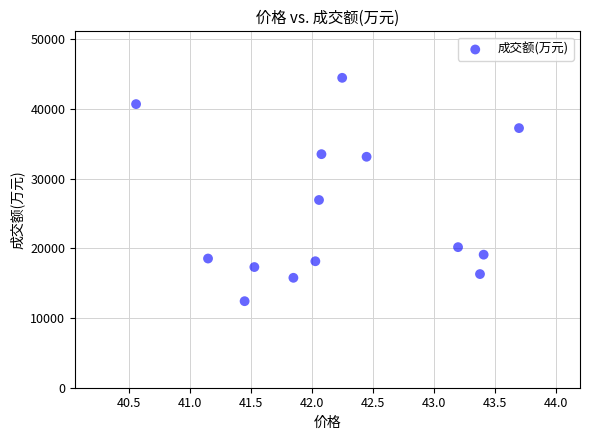

What is the range of Y values (max minus min)?

32060